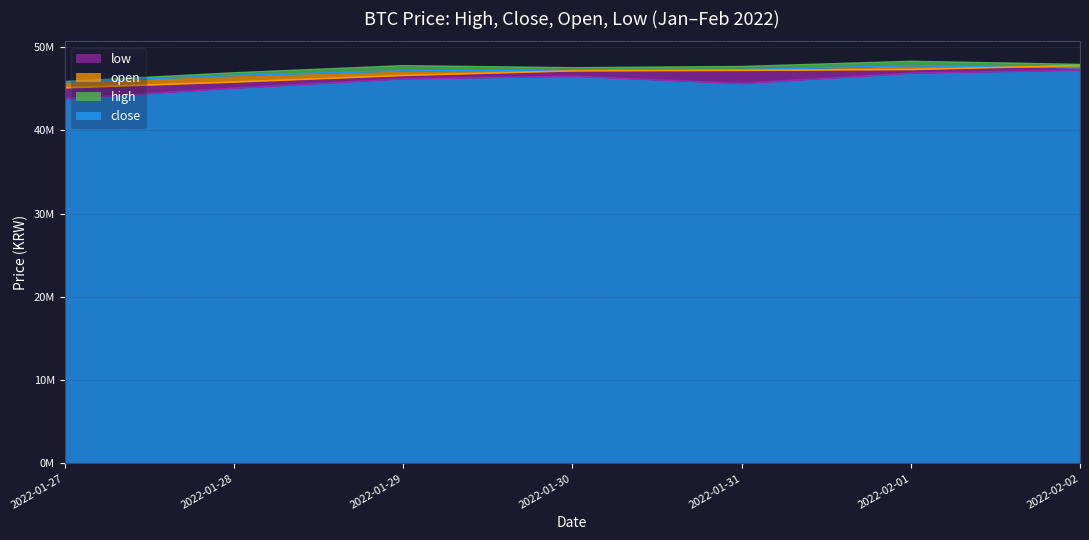

What are all the series names shown in the legend?

high, close, open, low